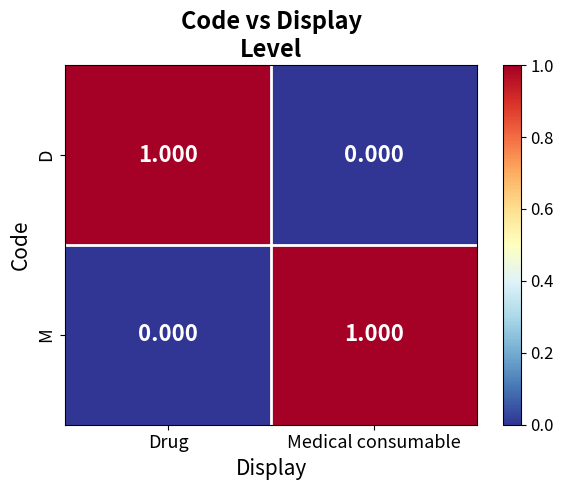

Rank the series at Drug from highest to lowest value.

D, M